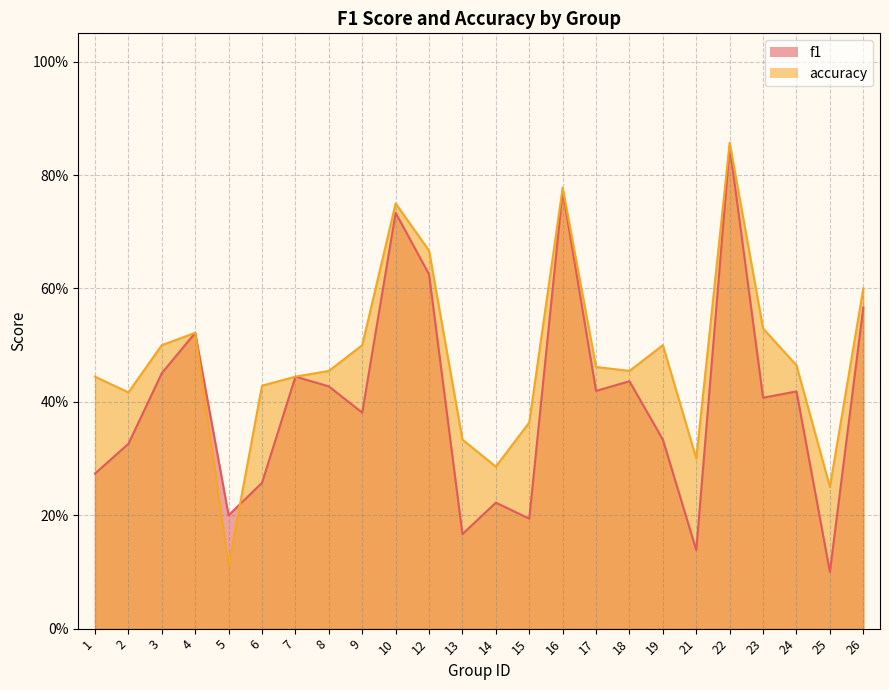

At which category is the sum across all series the highest?

22